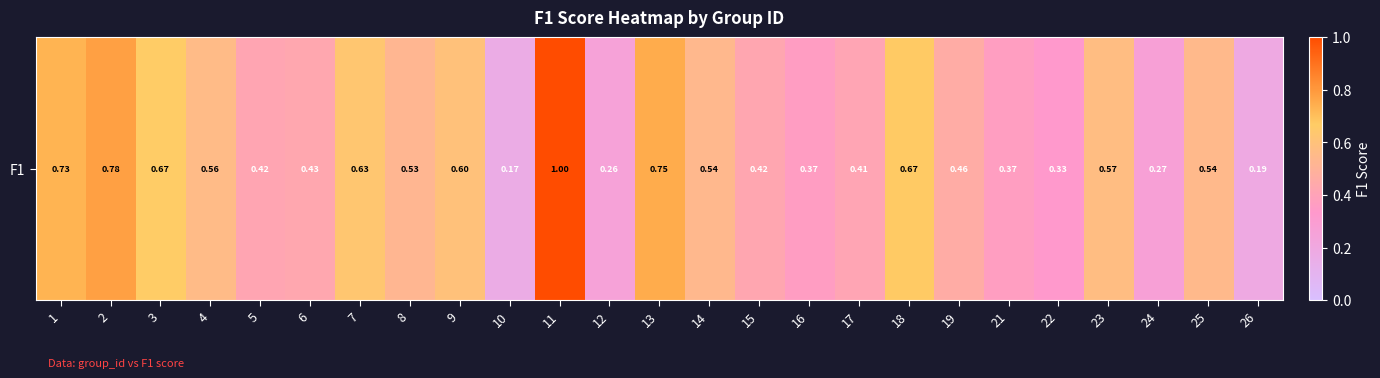

Reading right to left, what are all the values shown in this chart?

0.2	0.5	0.3	0.6	0.3	0.4	0.5	0.7	0.4	0.4	0.4	0.5	0.7	0.3	1.0	0.2	0.6	0.5	0.6	0.4	0.4	0.6	0.7	0.8	0.7